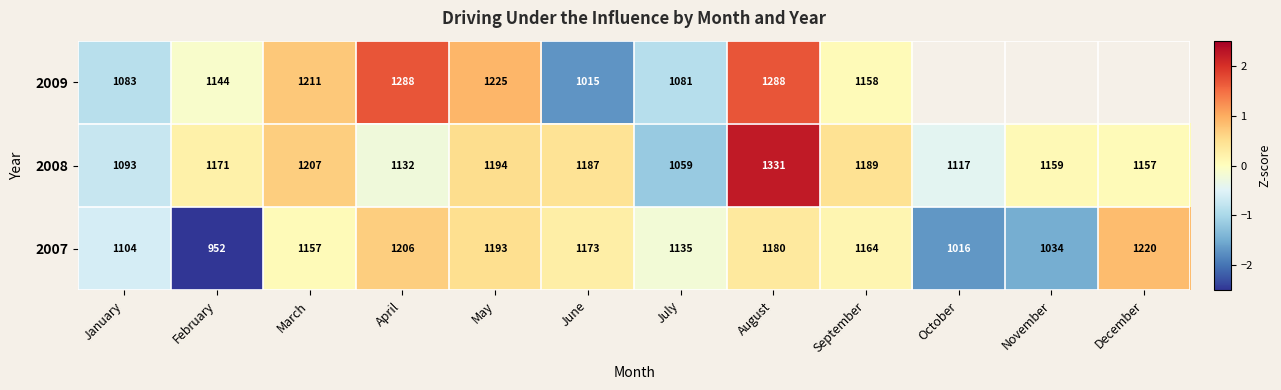

Where is 2007 nearest to the value 1086?

January